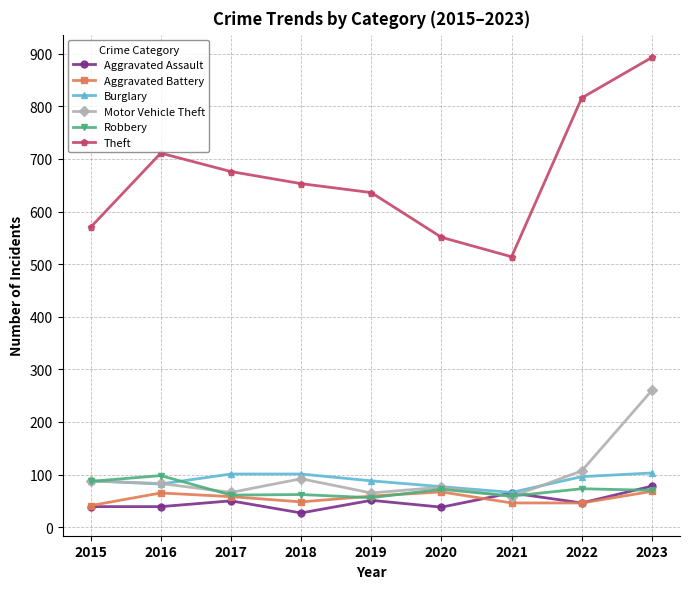

What is the sum of all Robbery values?

638